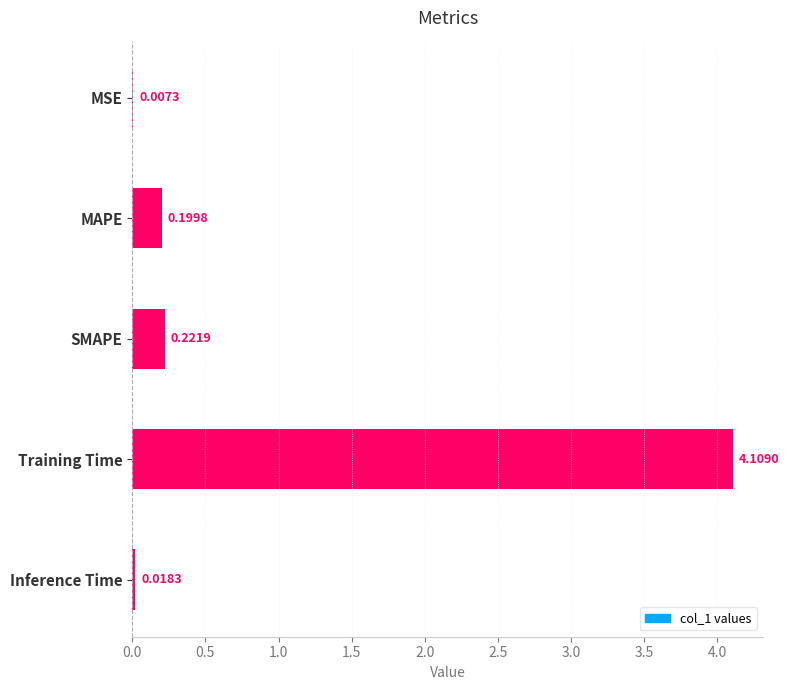

Are the bars grouped side by side (vs. stacked)?

No